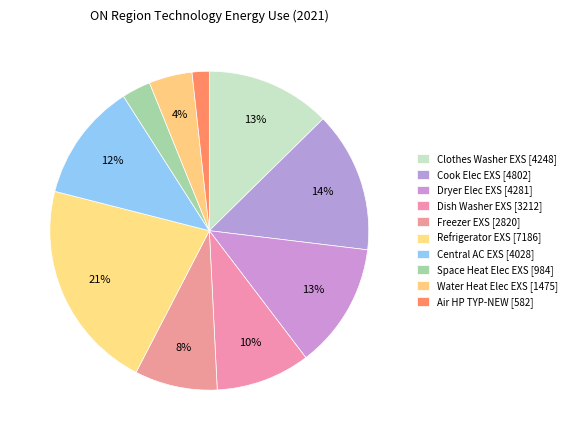

How many segments does this pie chart have?

10